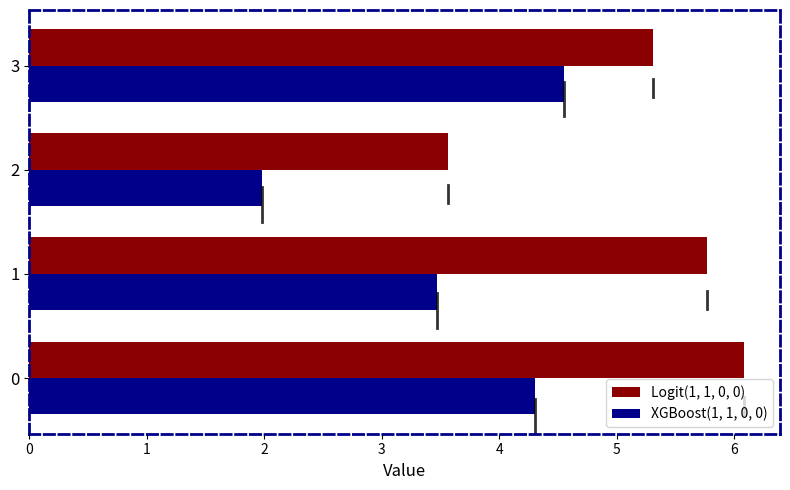

The value of Logit(1, 1, 0, 0) at 0 is 6.1. True or false?

True